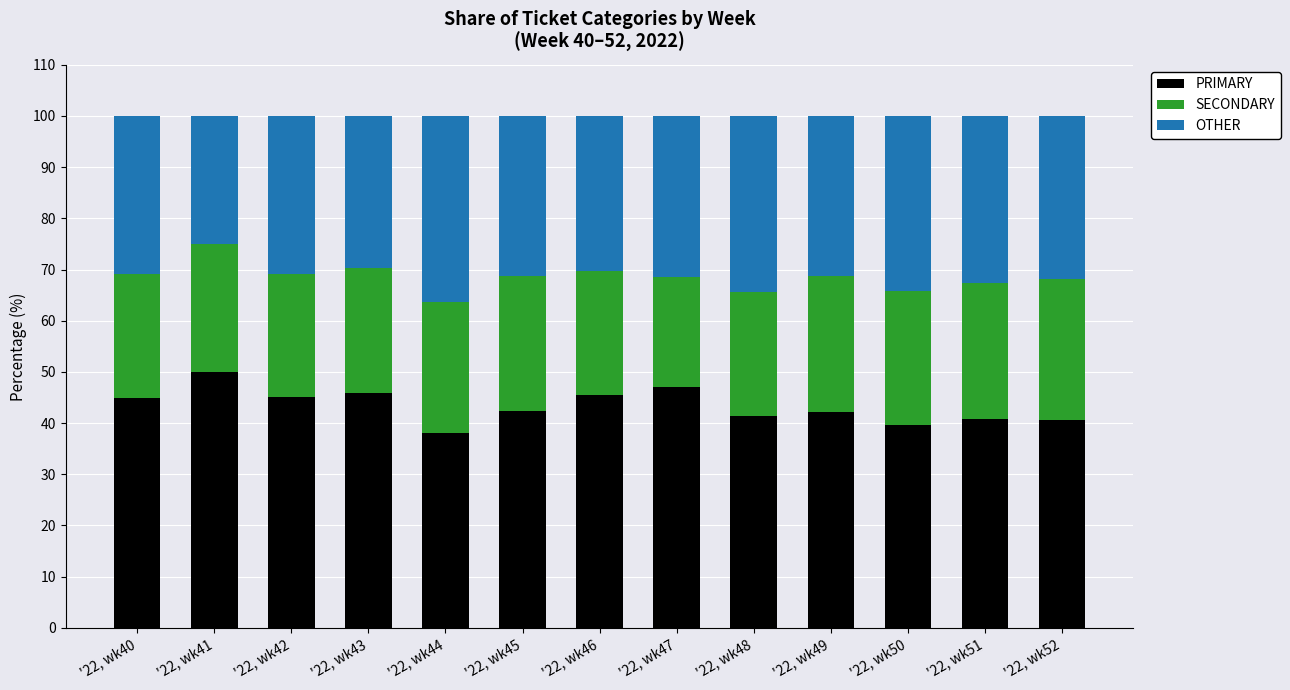

The PRIMARY series shows 26.8 at '22, wk42. True or false?

False